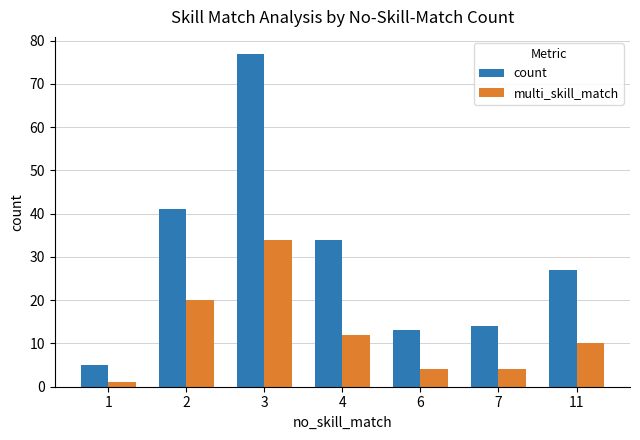

At how many categories does at least one series exceed 9?

6